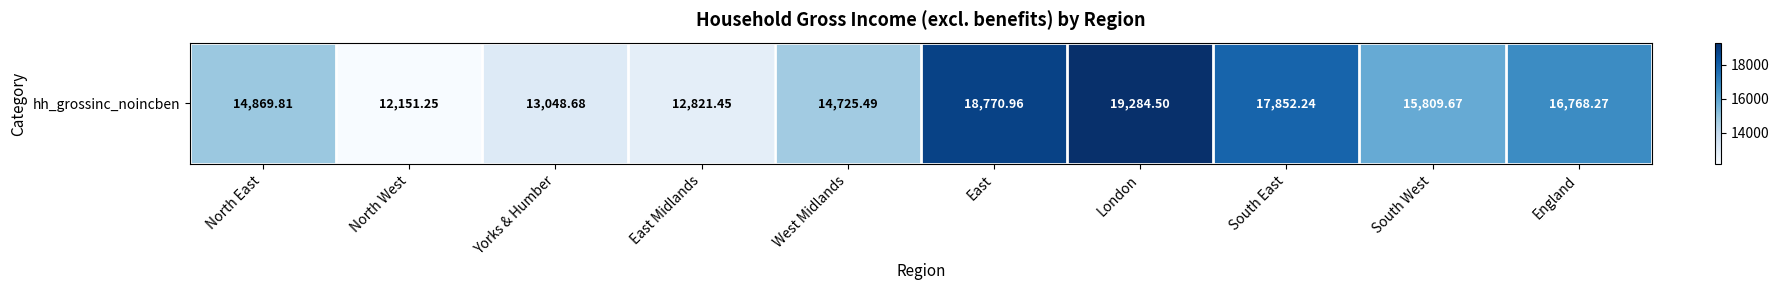

Where is the data nearest to the value 15717?

South West